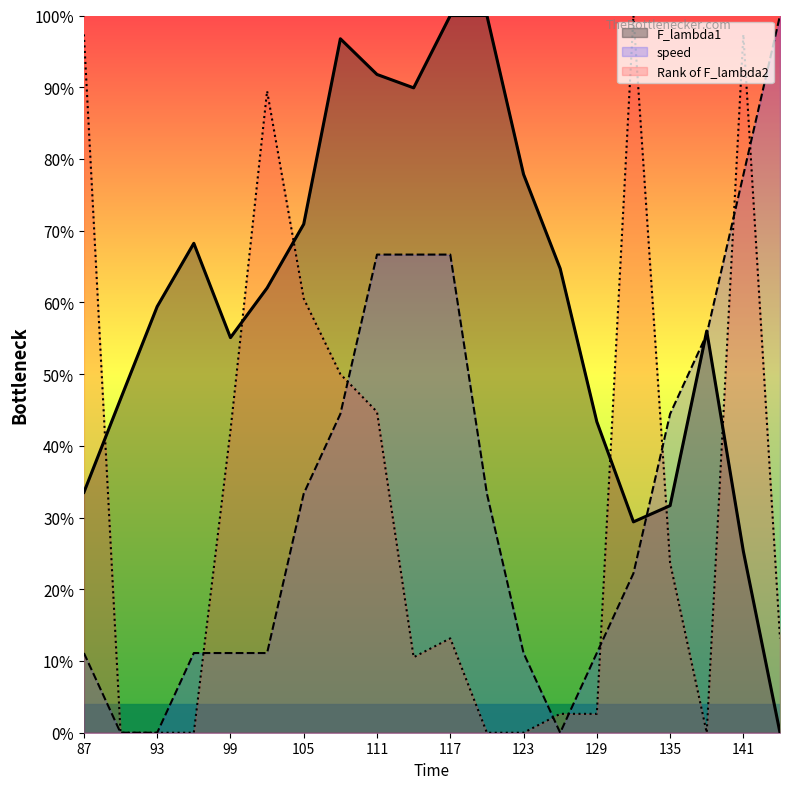

At which category does Rank of F_lambda2 reach its first local valley?

114